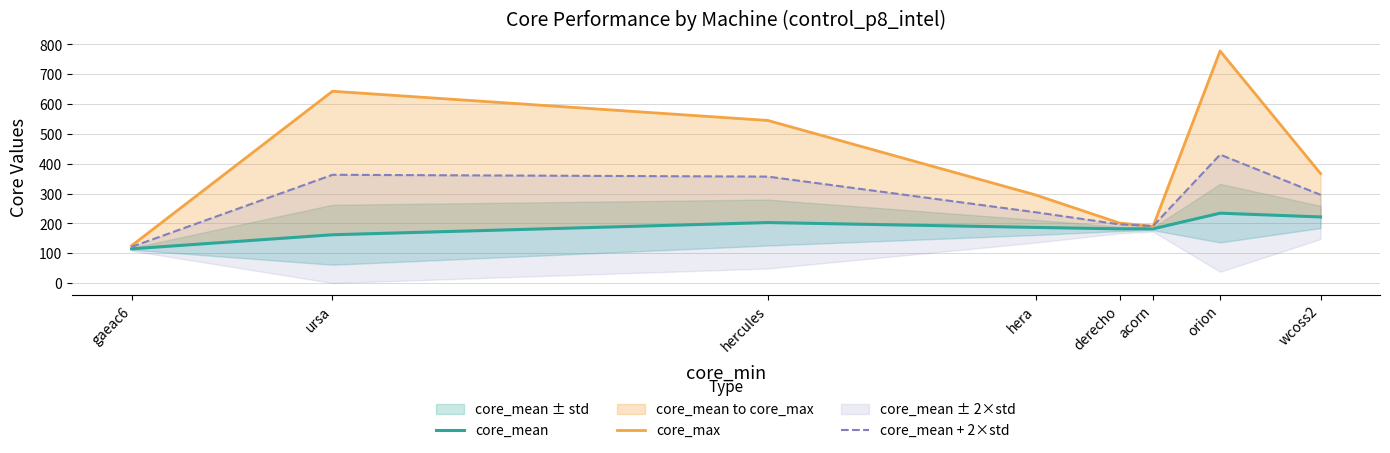

What is the average value of the core_mean + 2×std series?

273.9